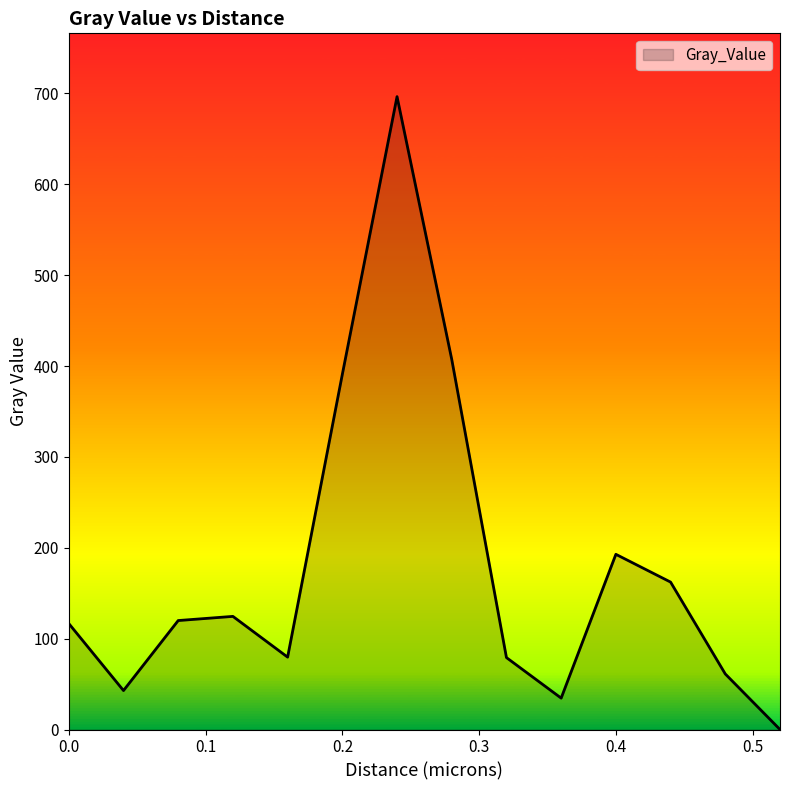

What is the greatest value displayed?

696.4